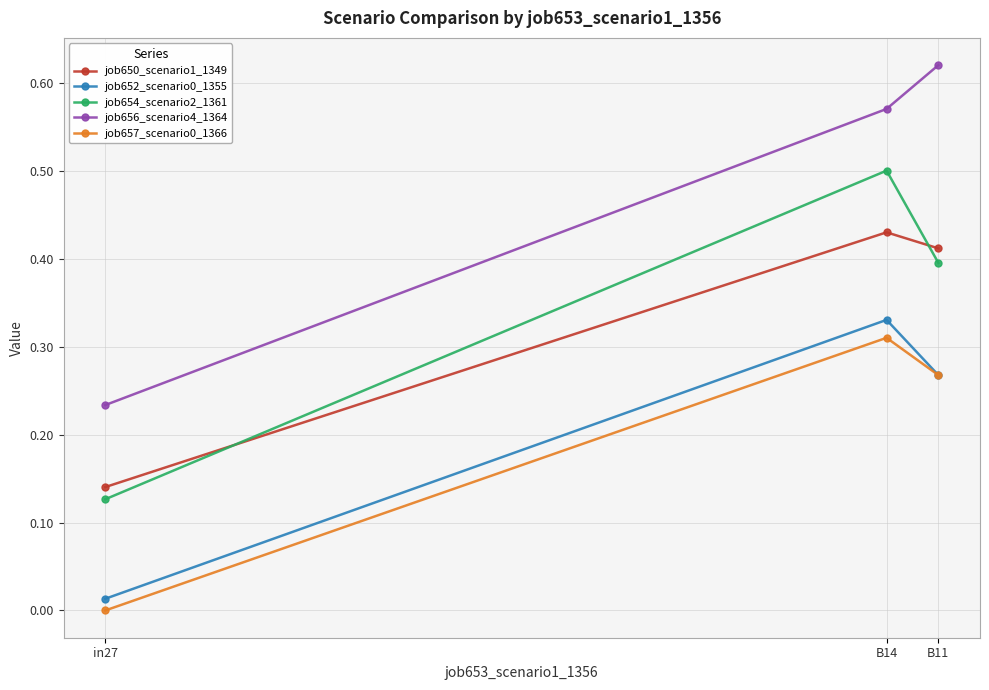

List the labels in order of job654_scenario2_1361 value, smallest first.

in27, B11, B14